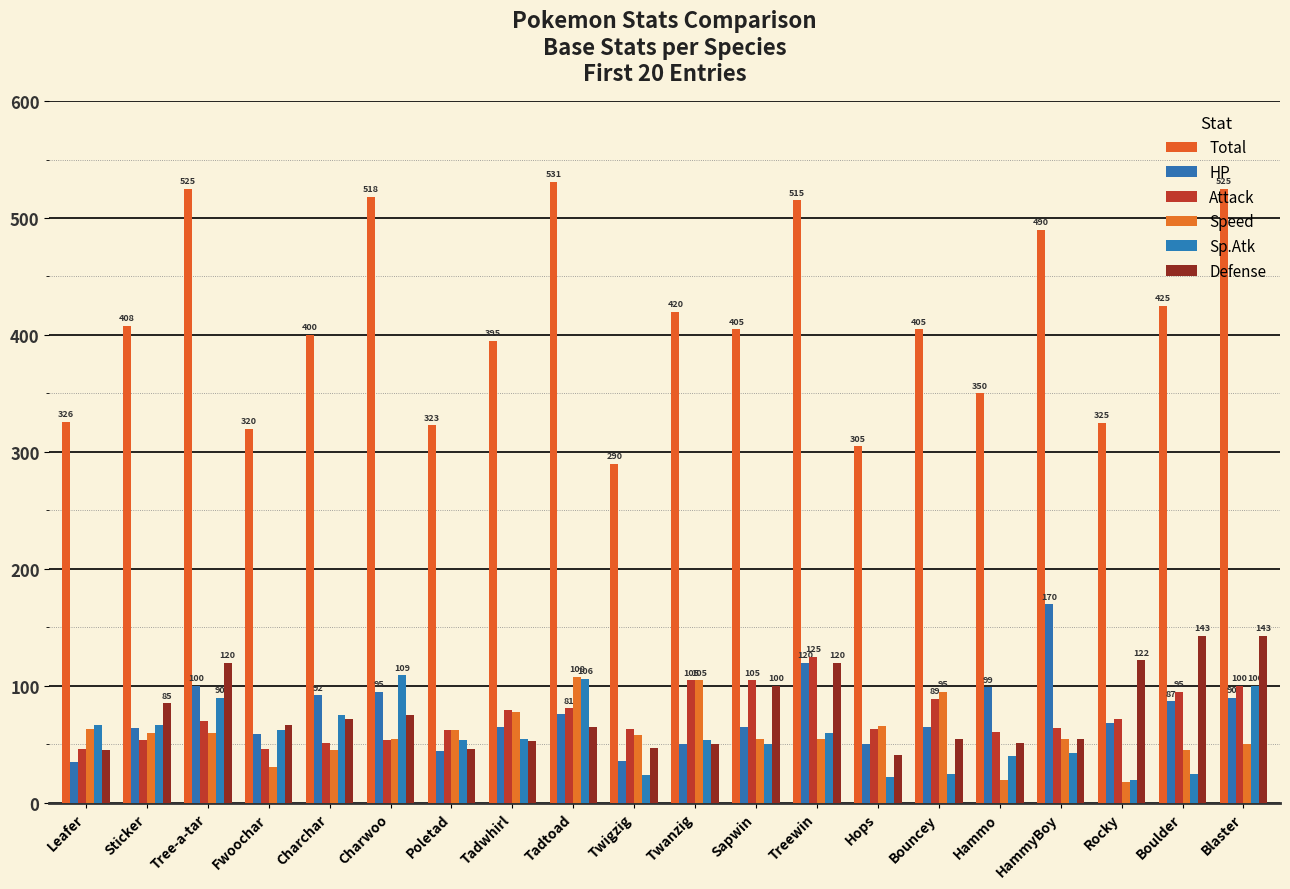

Between Twanzig and Rocky, which series saw the biggest shift?

Total